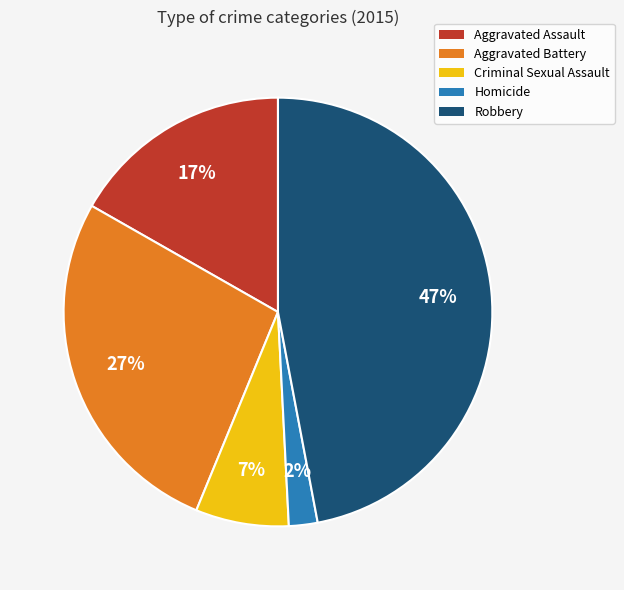

Is it true that Aggravated Battery is 27% of the pie?

True